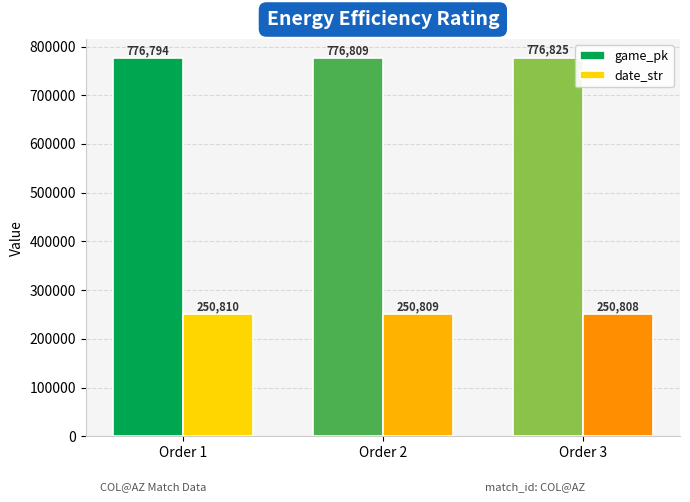

What is the total value across all series at Order 3?

1027633